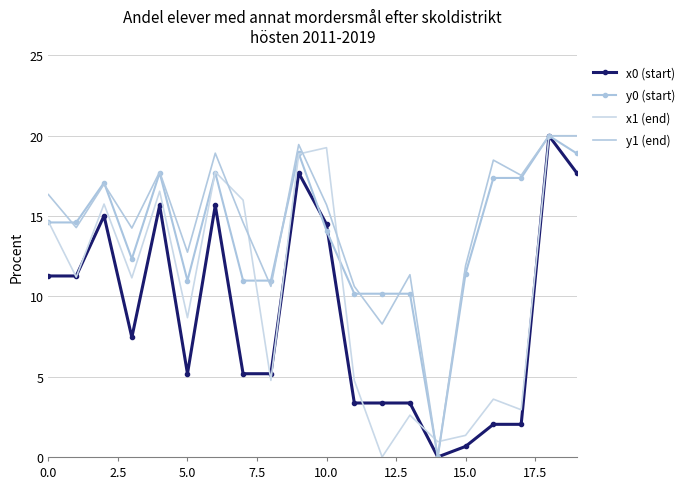

True or false: x1 (end) has more than 2 points higher than both neighbors.

True